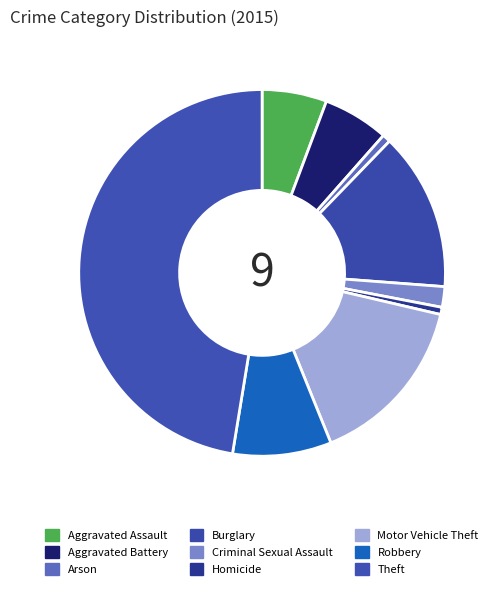

To the nearest percent, what percentage of the pie is Aggravated Battery?

6%